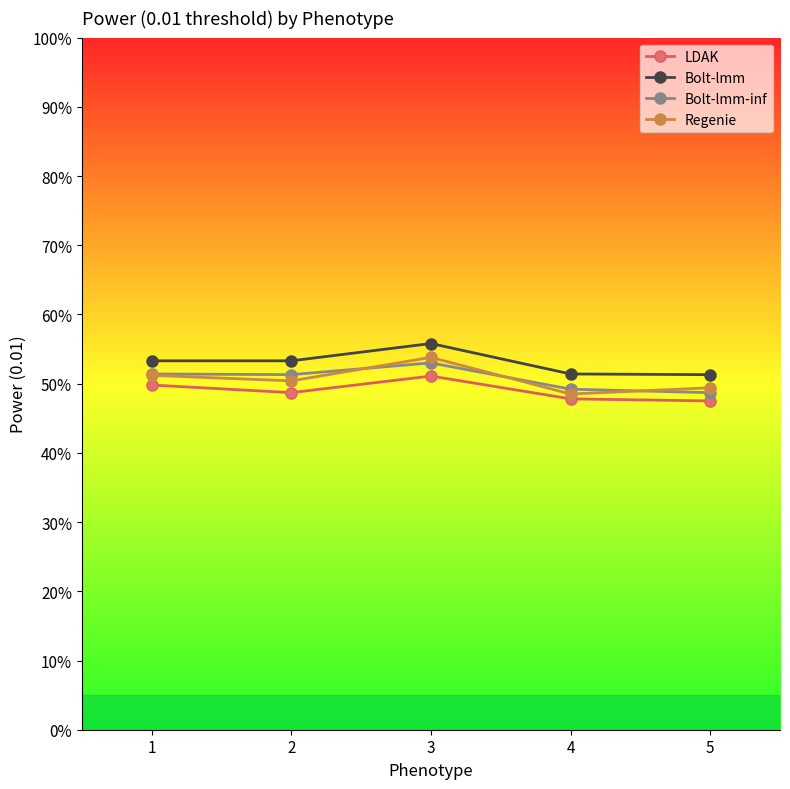

Is this an area chart (filled region under the line)?

No